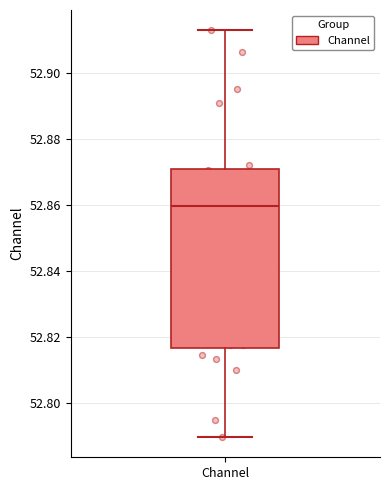

Where is the upper edge of the box for Channel on the y-axis? The values are not printed on the chart, so give them approximately, as read against the axis.

52.872